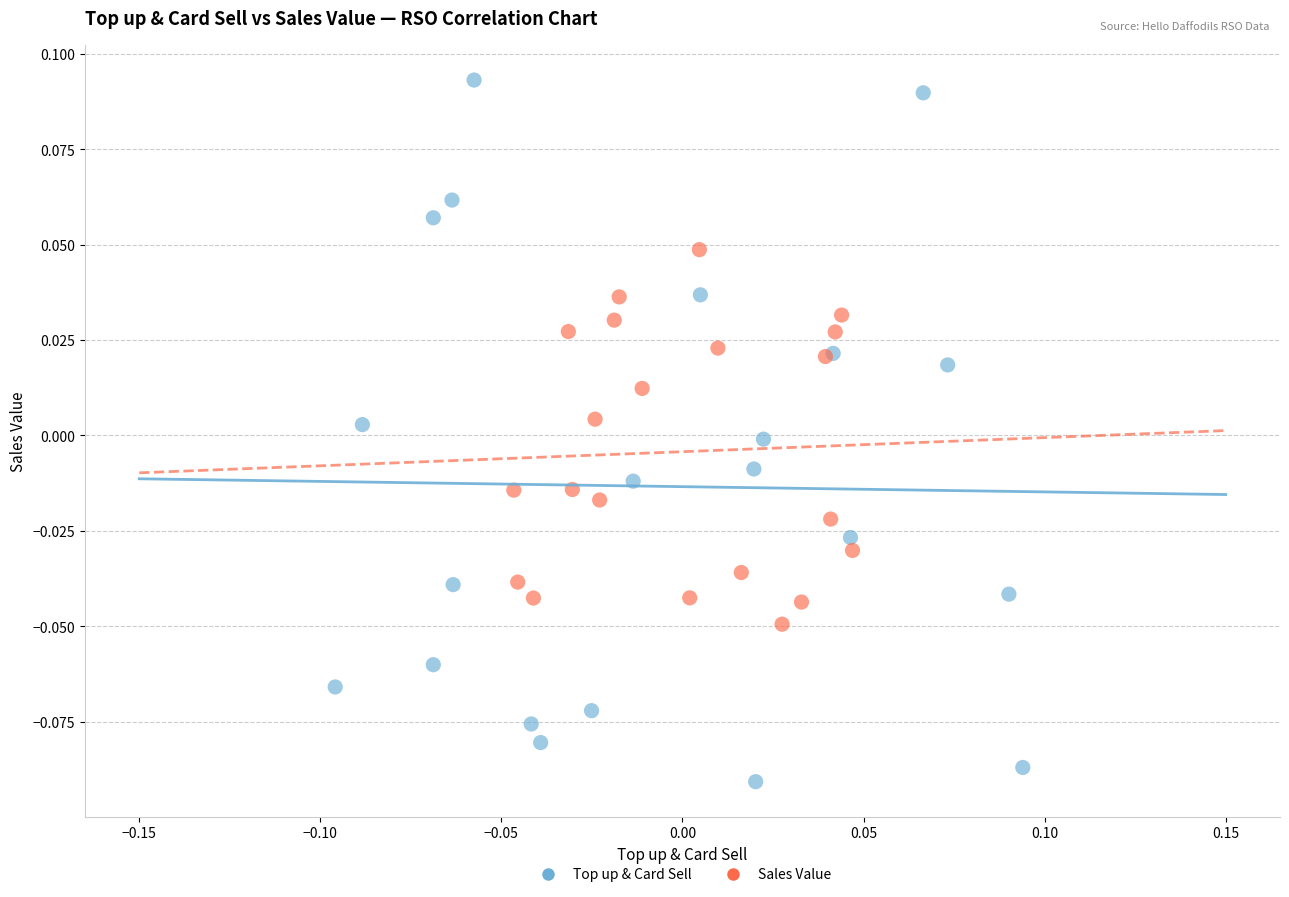

What are all the series names shown in the legend?

Top up & Card Sell, Sales Value